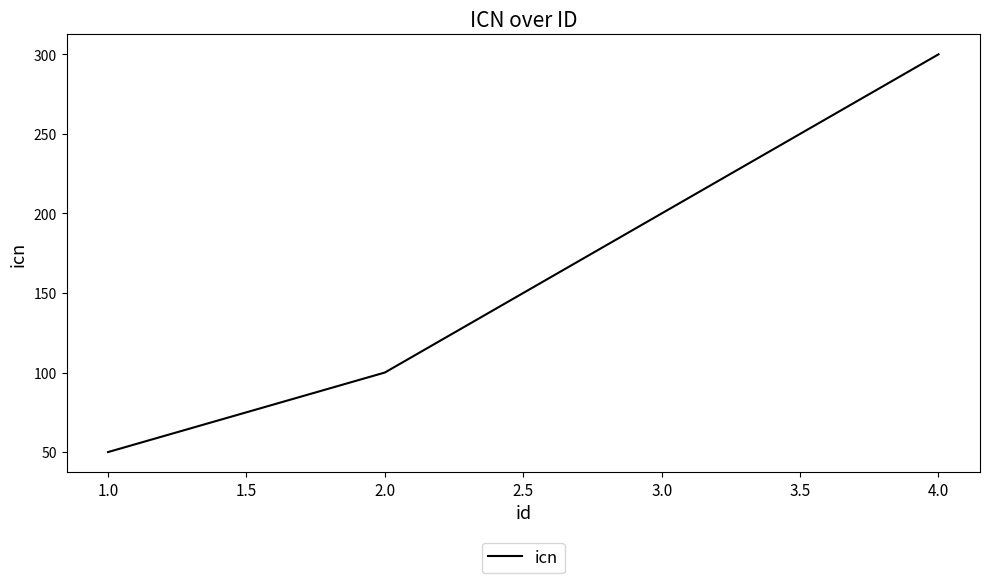

What is the sum of all values?

650